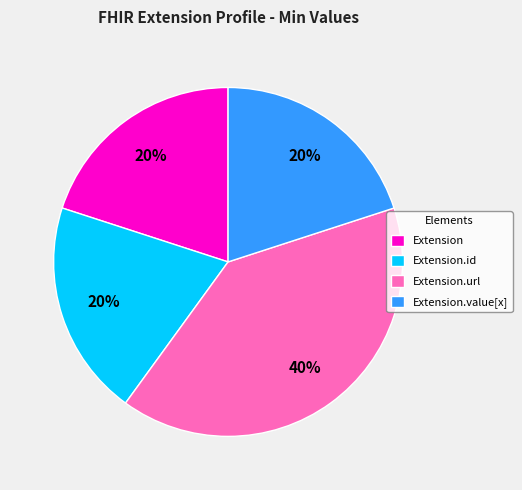

To the nearest percent, what portion does Extension.url represent?

40%